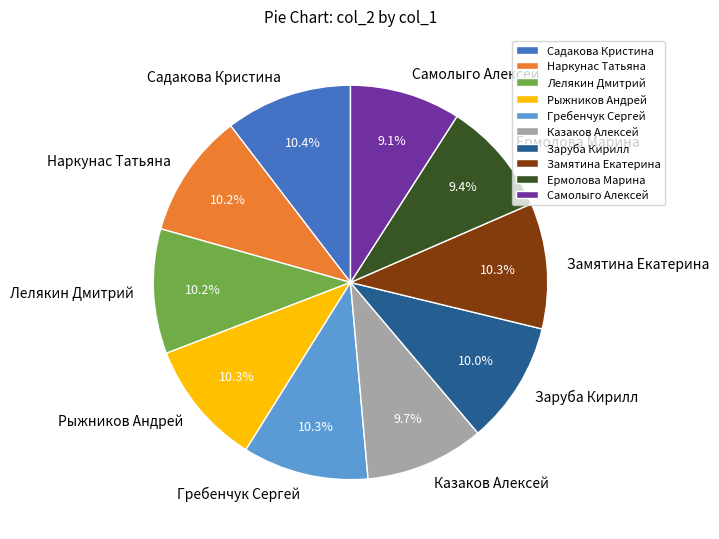

What portion of the pie excludes Ермолова Марина?

90.6%